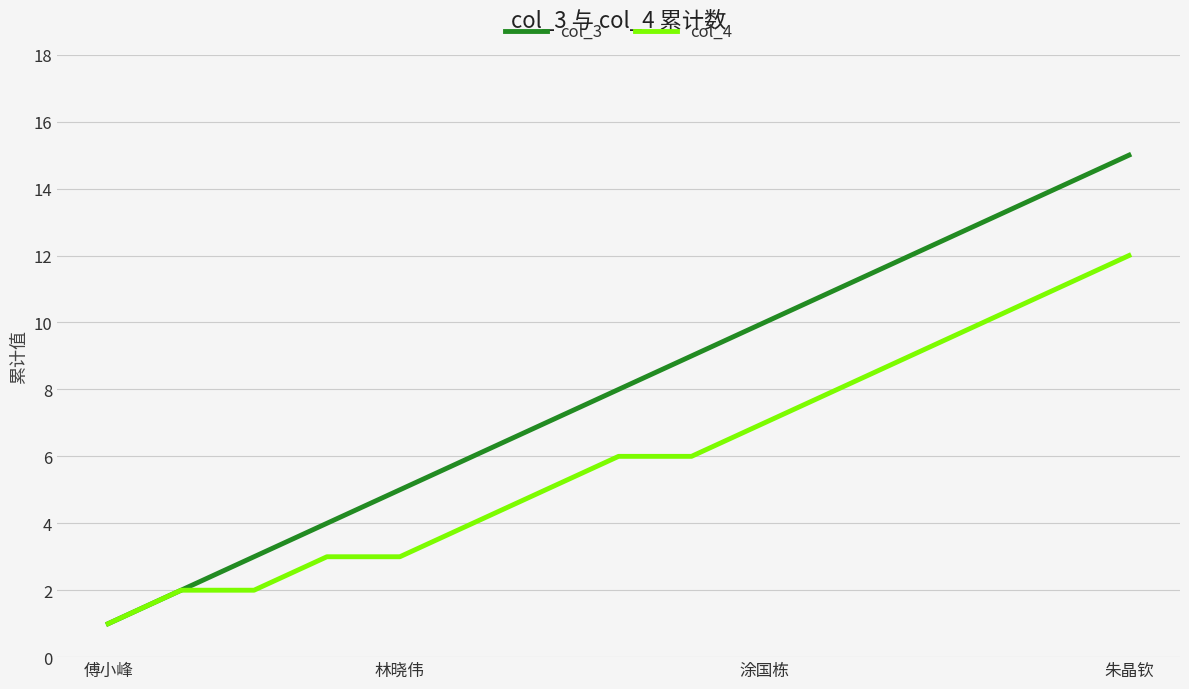

List the series in order of their overall mean, highest first.

col_3, col_4